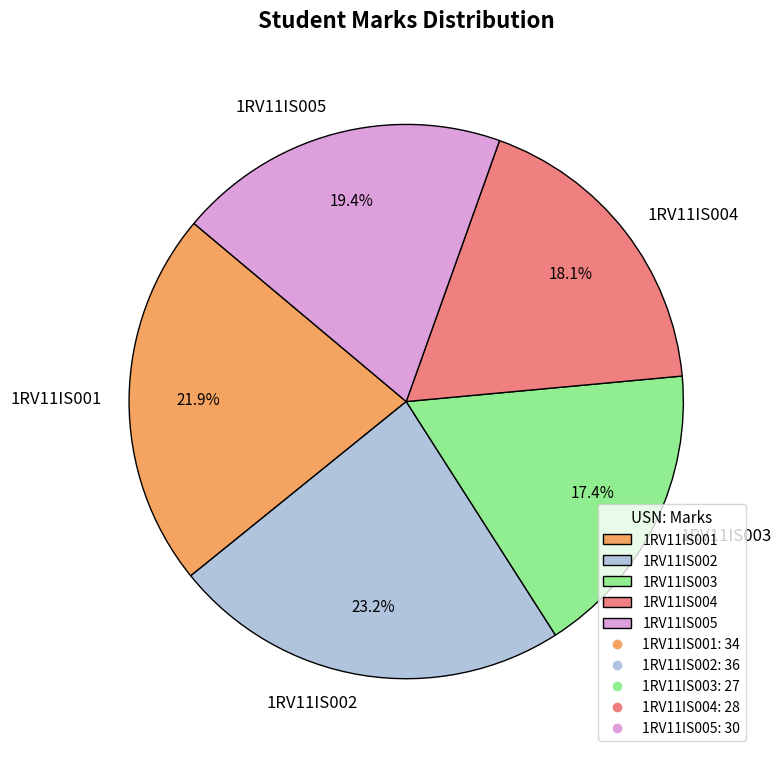

To the nearest percent, what percentage of the pie is 1RV11IS001?

22%